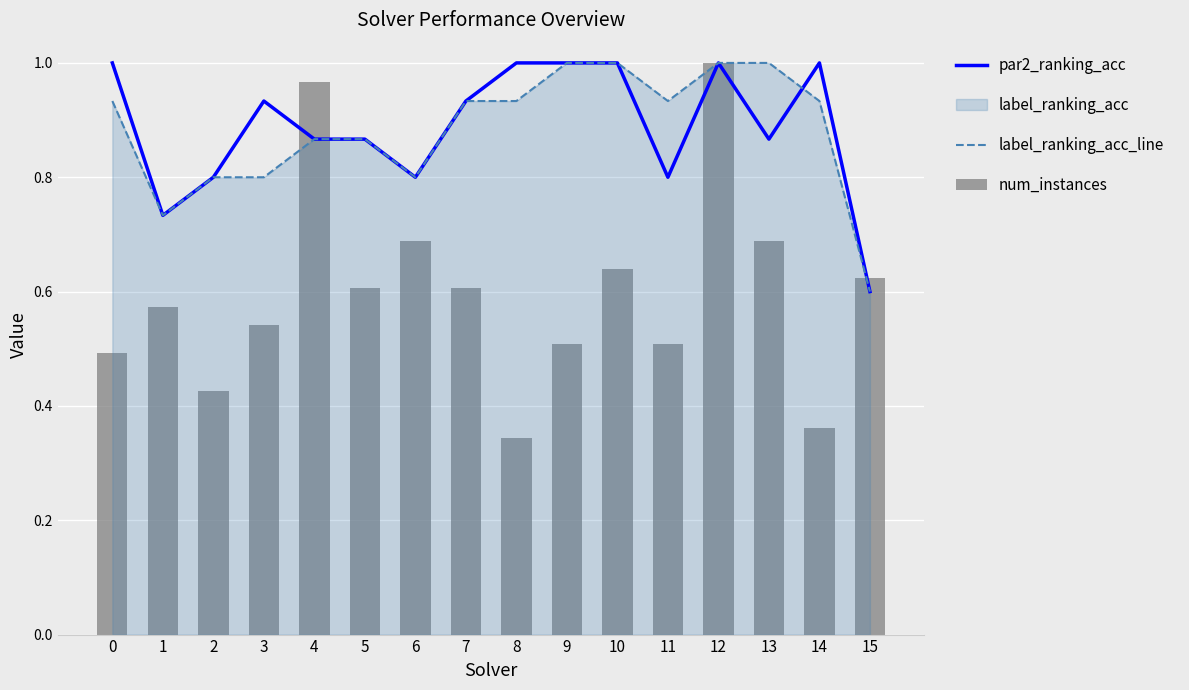

Which series has the largest total across all categories?

par2_ranking_acc